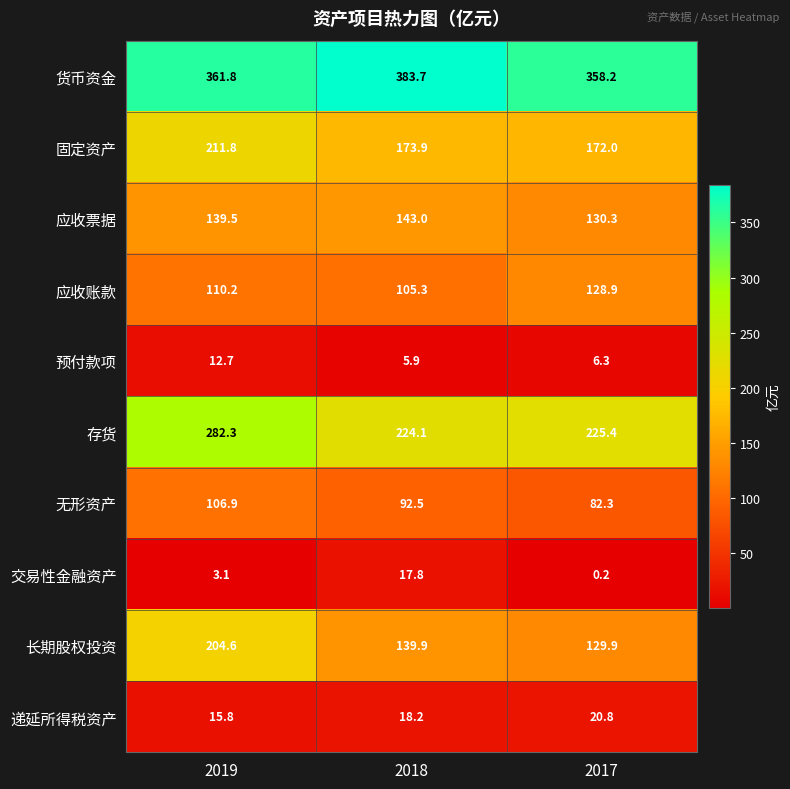

The value of 交易性金融资产 at 2018 is 17.8. True or false?

True